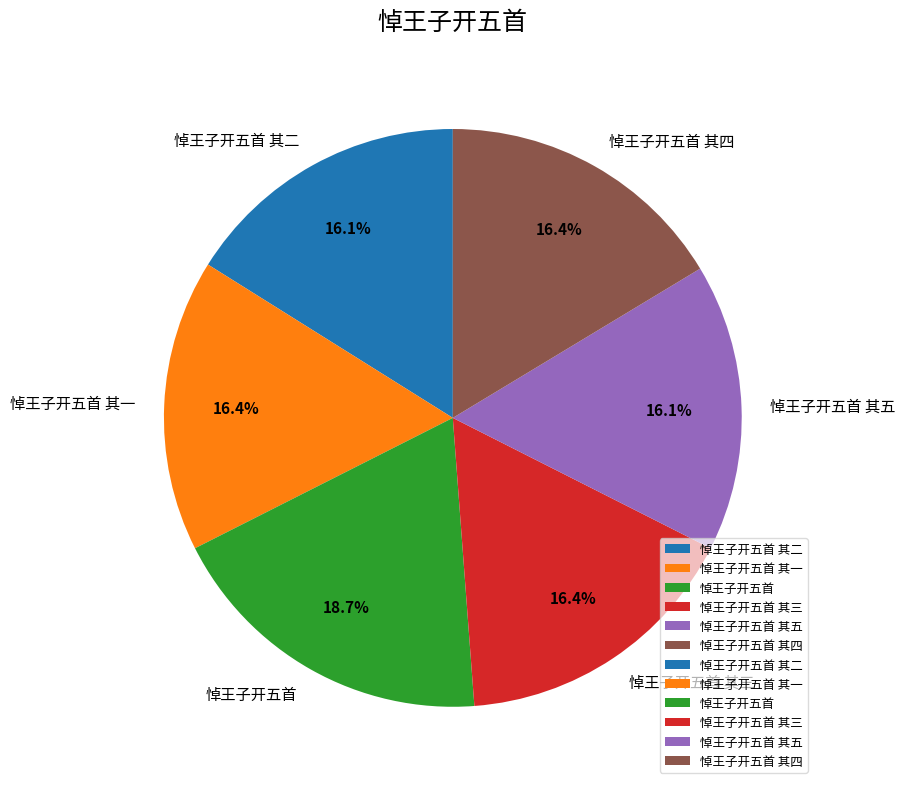

The 悼王子开五首 其四 slice represents 5% of the pie. True or false?

False